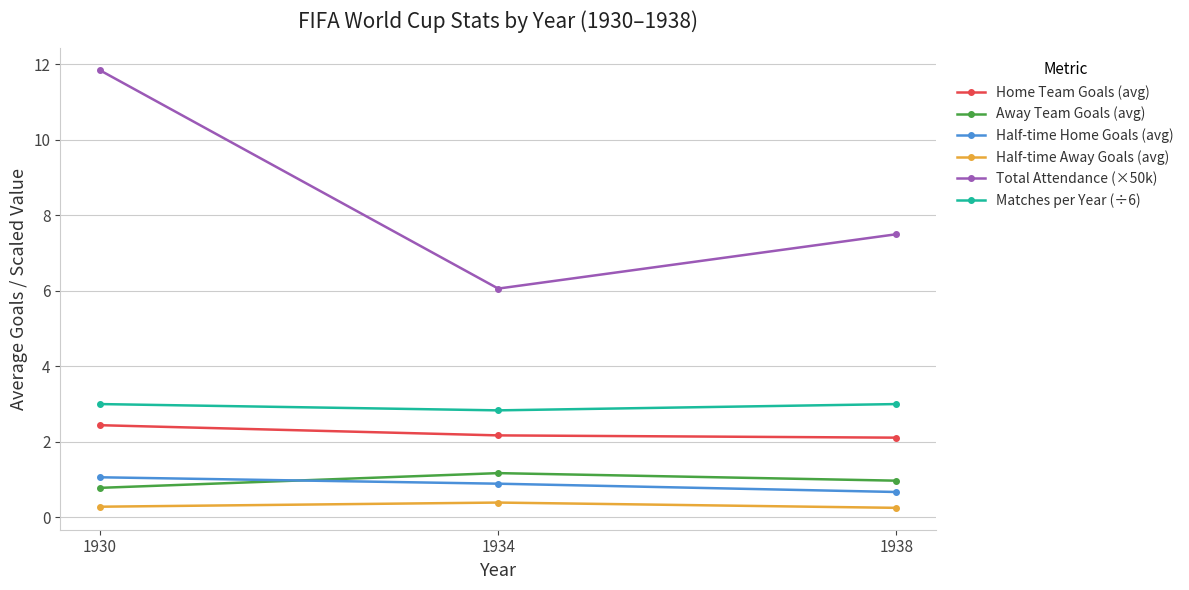

What is the value of the Half-time Away Goals (avg) point at the 2nd from the left?

0.4